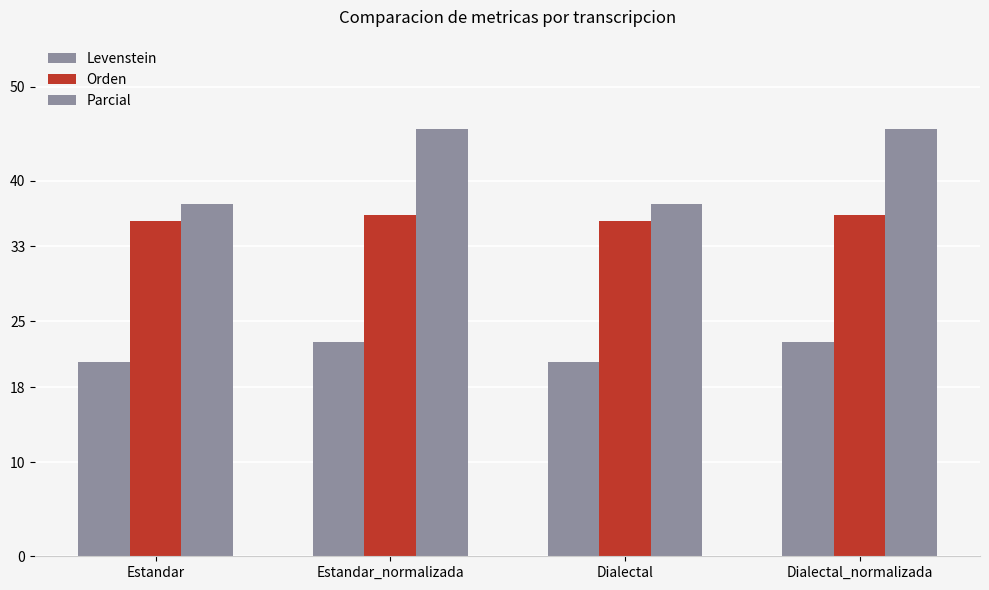

Rank the categories by Parcial value from highest to lowest.

Estandar_normalizada, Dialectal_normalizada, Estandar, Dialectal